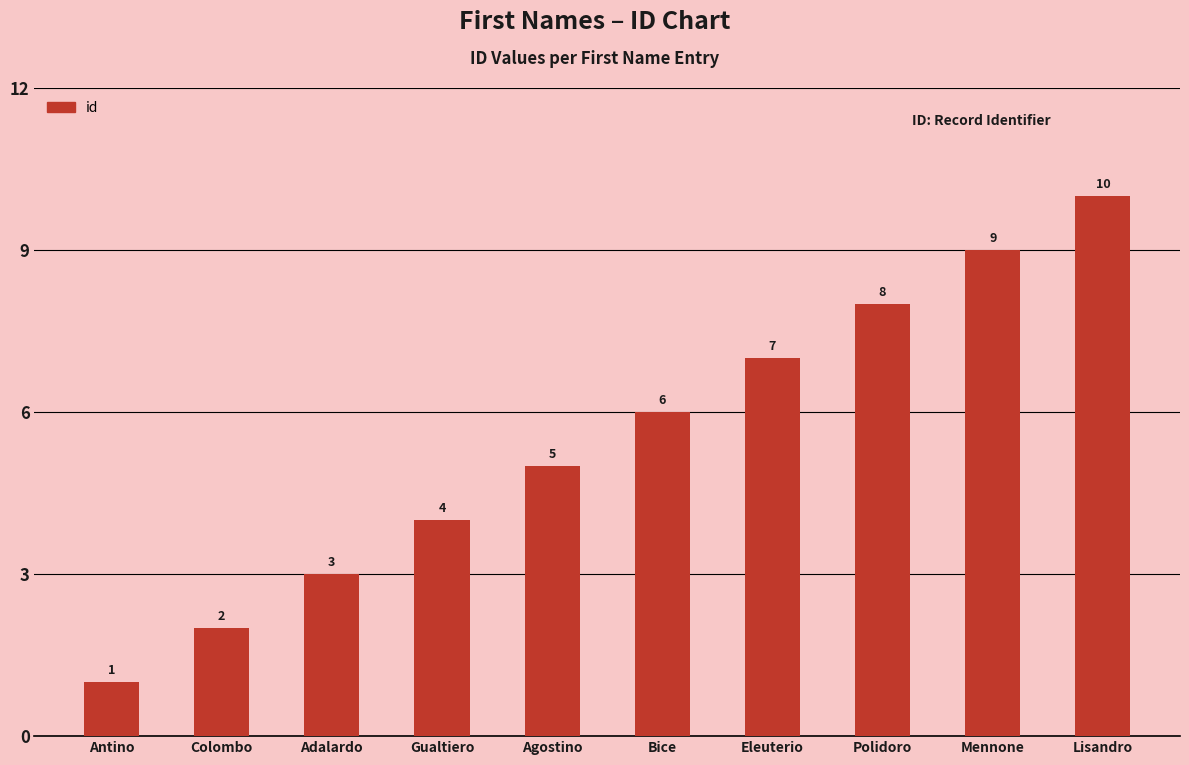

What is the label of the 5th bar from the left?

Agostino